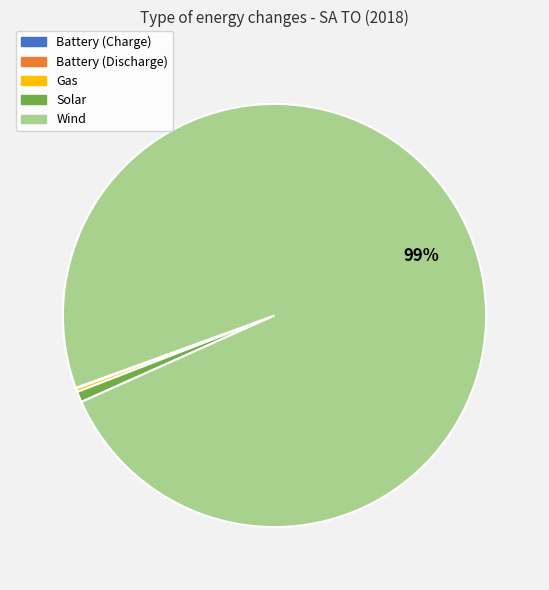

Is it true that Wind is 99% of the pie?

True